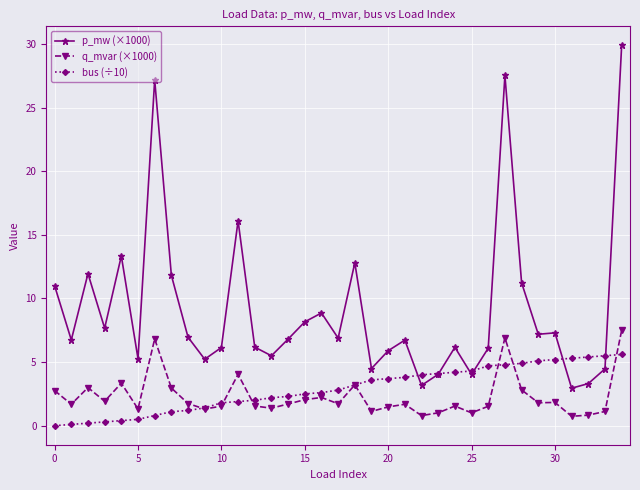

What is the maximum value for p_mw (×1000)?

29.9